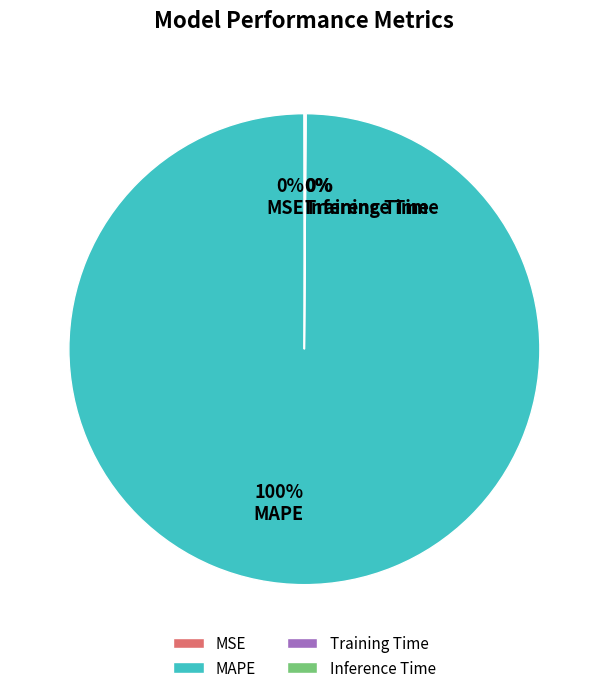

To the nearest percent, what is the difference between the largest and smallest slice percentages?

100%